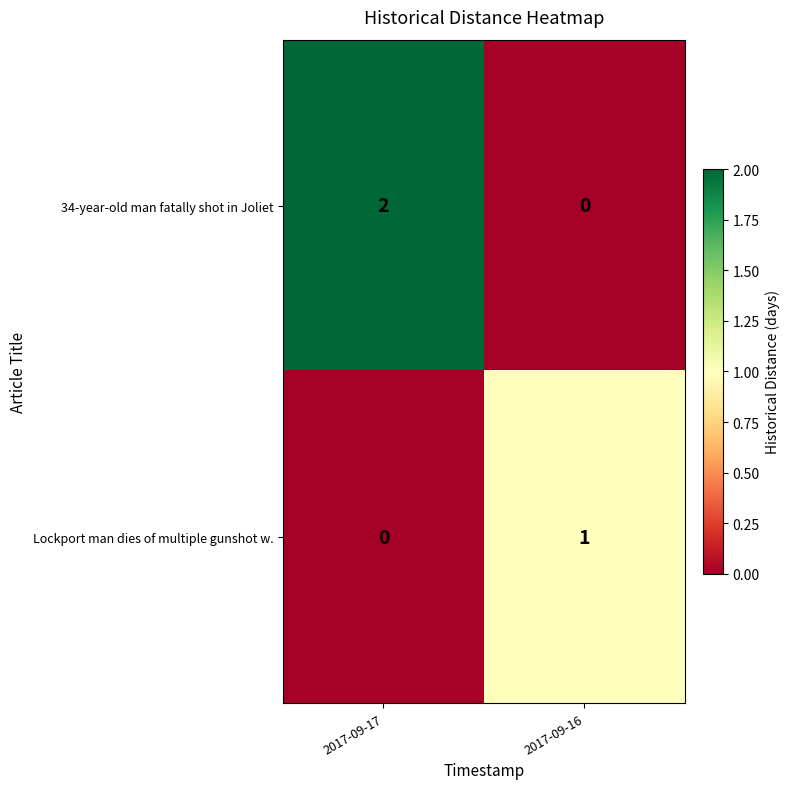

Which series has the largest range (max minus min)?

34-year-old man fatally shot in Joliet